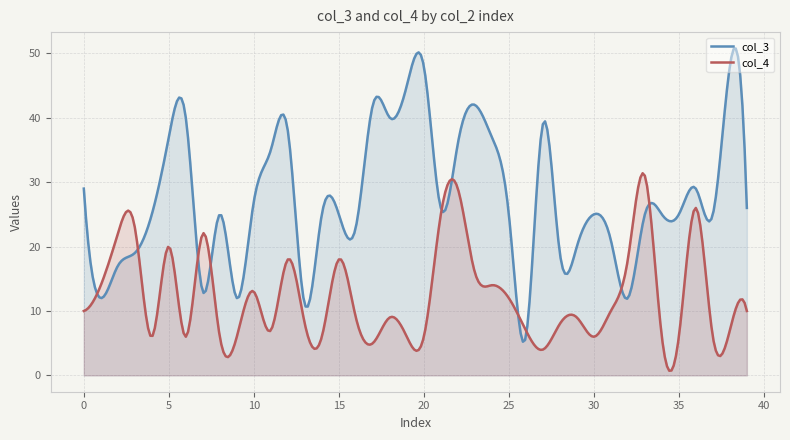

What is the sum of all col_4 values?

3698.3